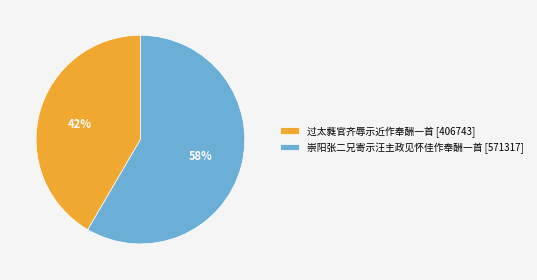

To the nearest percent, what portion does 过太蕤官齐辱示近作奉酬一首 represent?

42%